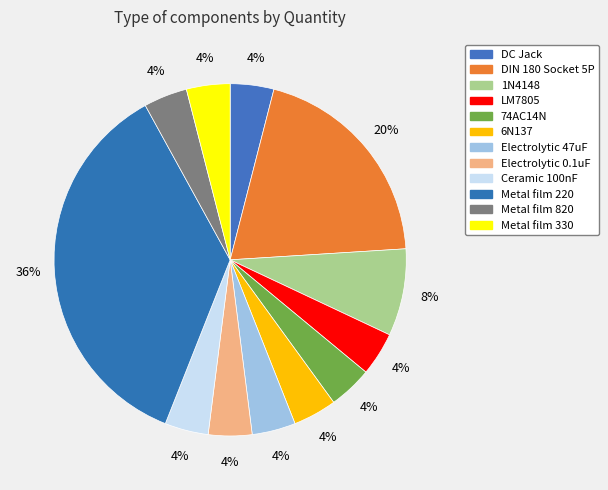

To the nearest percent, what is the average slice percentage?

8%